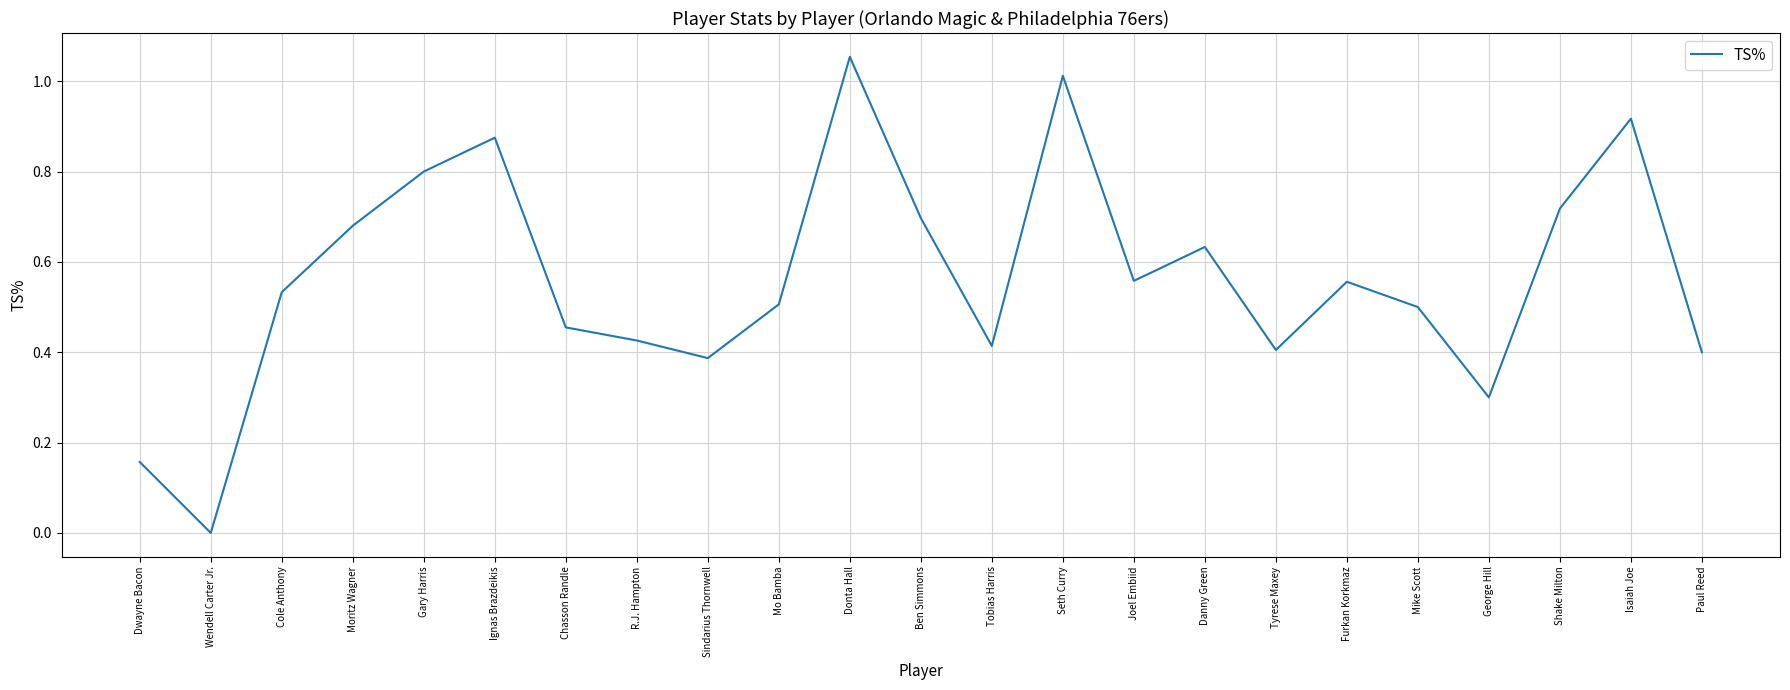

What position from the left is Moritz Wagner?

4